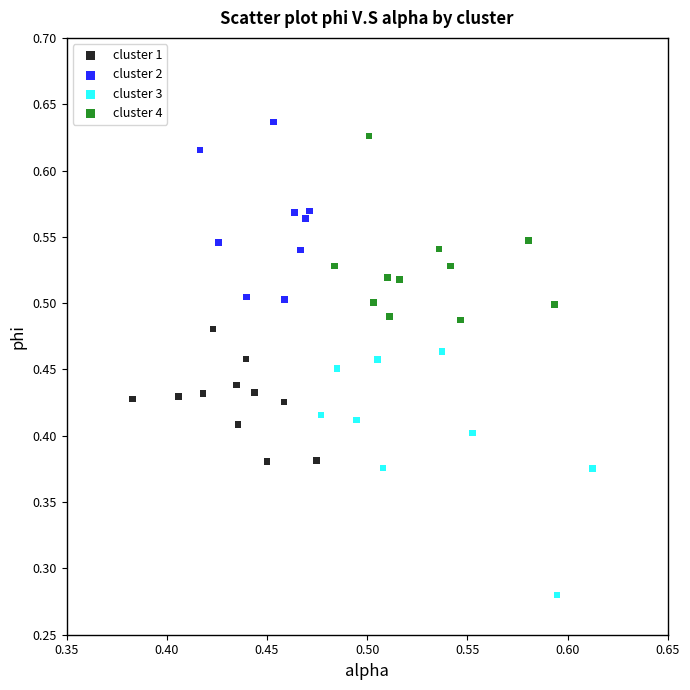

Which series reaches the minimum Y coordinate?

cluster 3